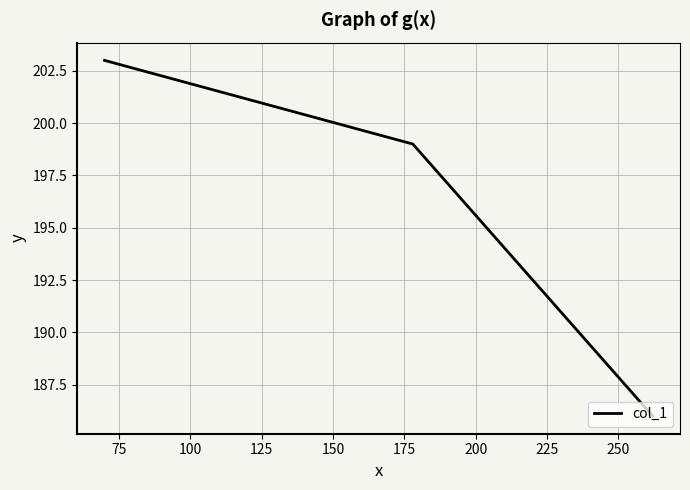

What is the difference between the maximum and minimum values?

17